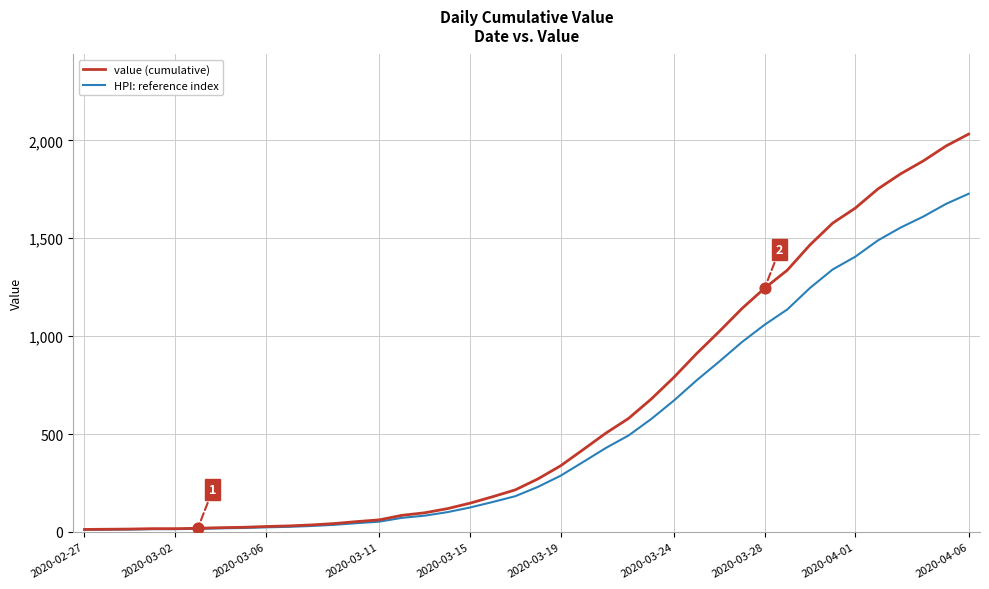

At how many categories does at least one series exceed 2012?

1